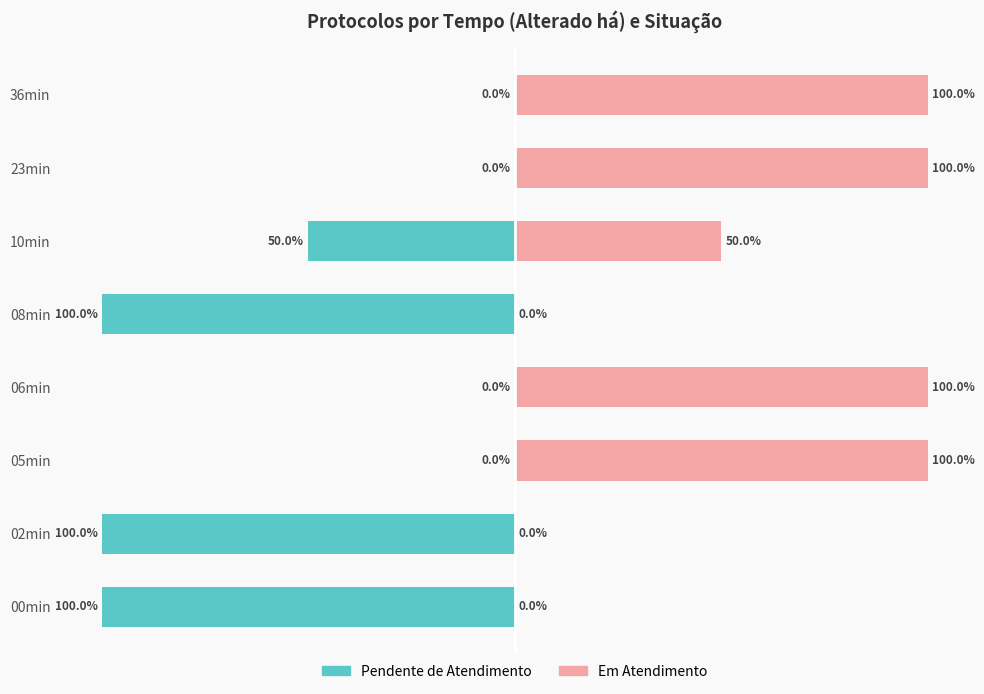

How many bars are there in total?

16